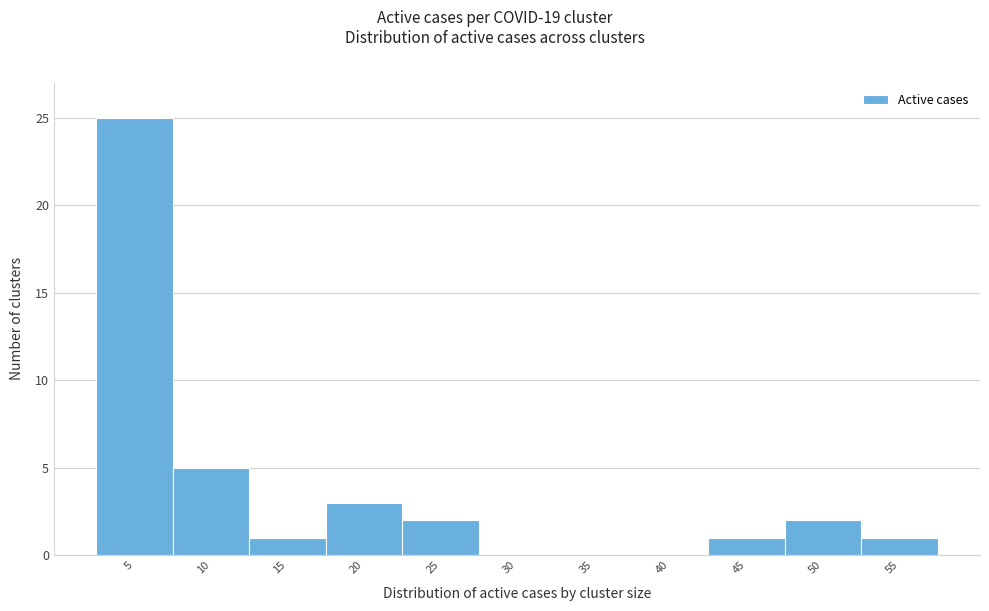

Reading left to right, transcribe all the data shown in this chart.

5=25	10=5	15=1	20=3	25=2	30=0	35=0	40=0	45=1	50=2	55=1